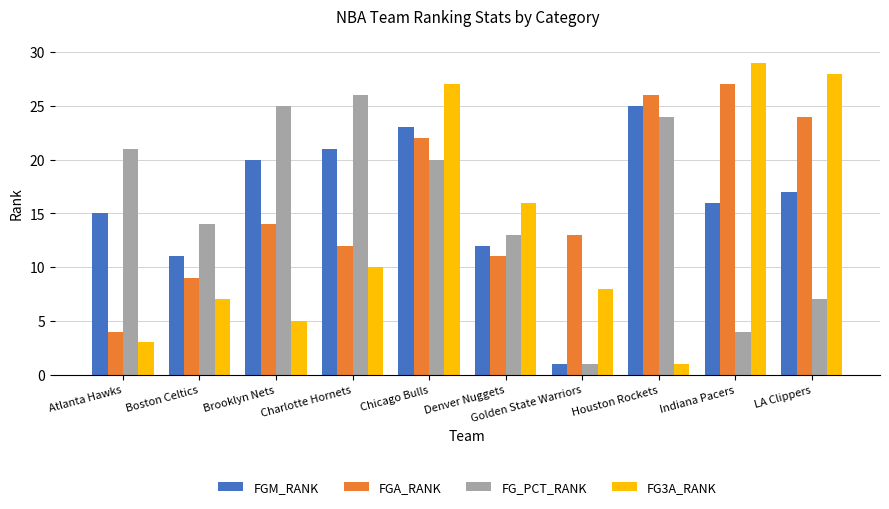

What is the sum of the FG_PCT_RANK values at Houston Rockets and Brooklyn Nets?

49